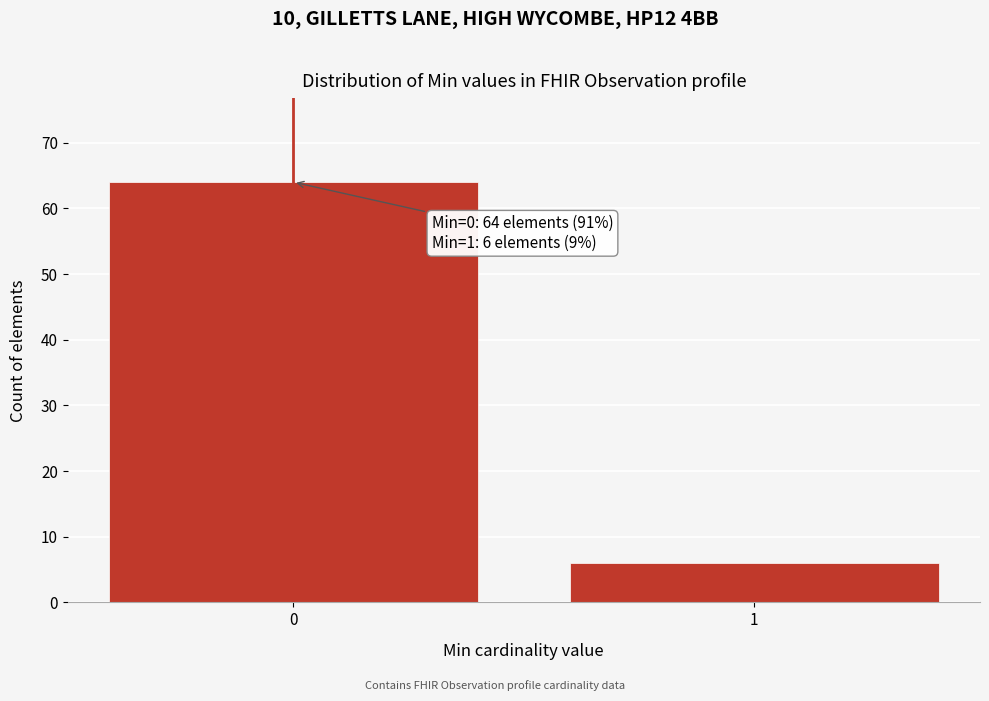

Reading left to right, extract all data points from this chart.

64	6